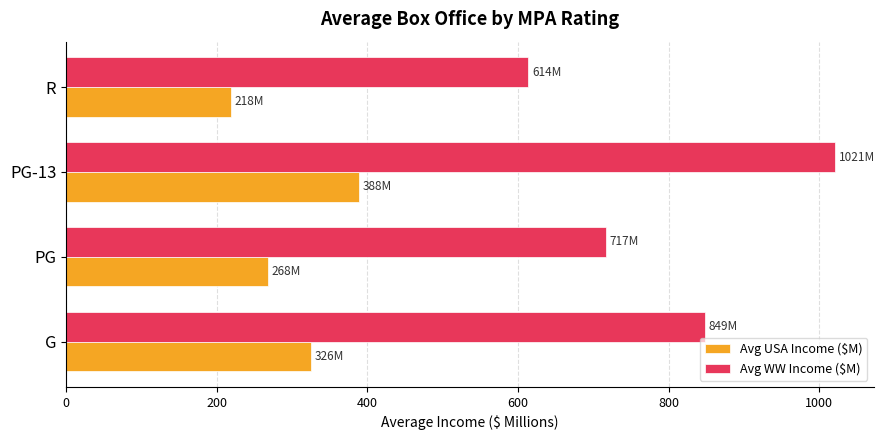

What is the lowest value of the Avg USA Income ($M) series?

218.5